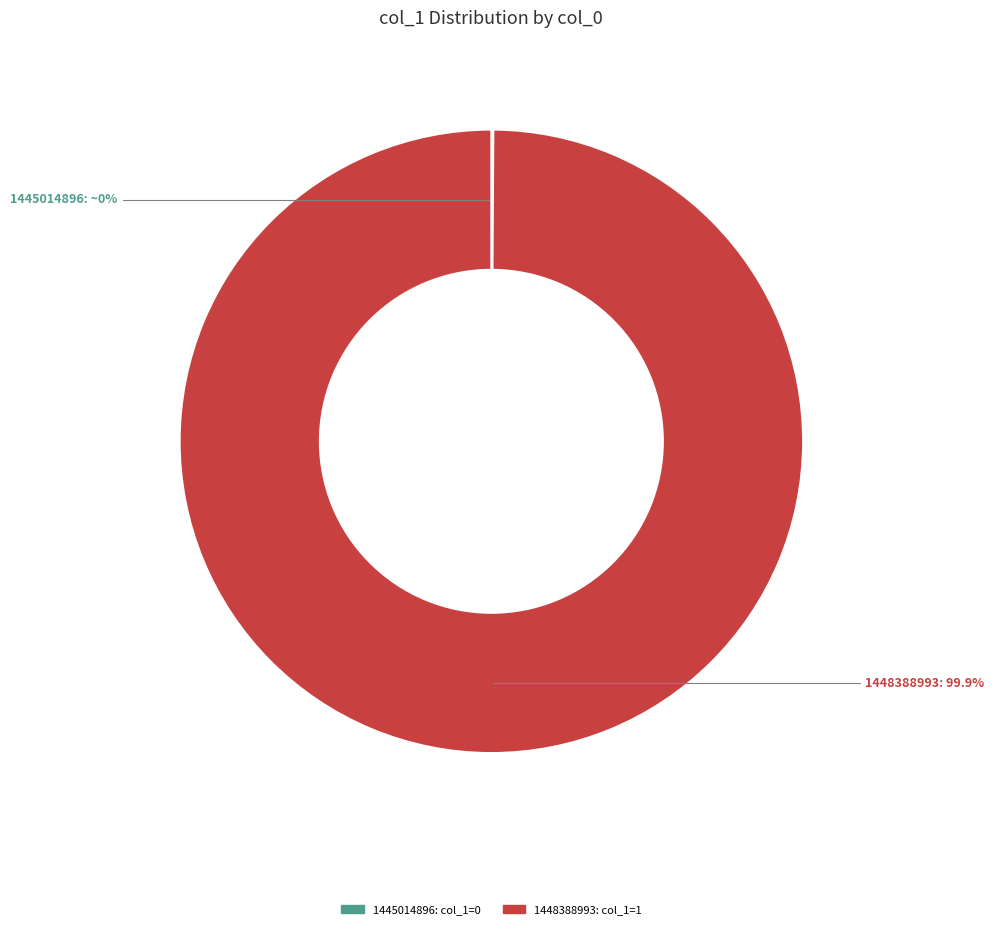

Which category has the biggest portion of the pie?

1448388993